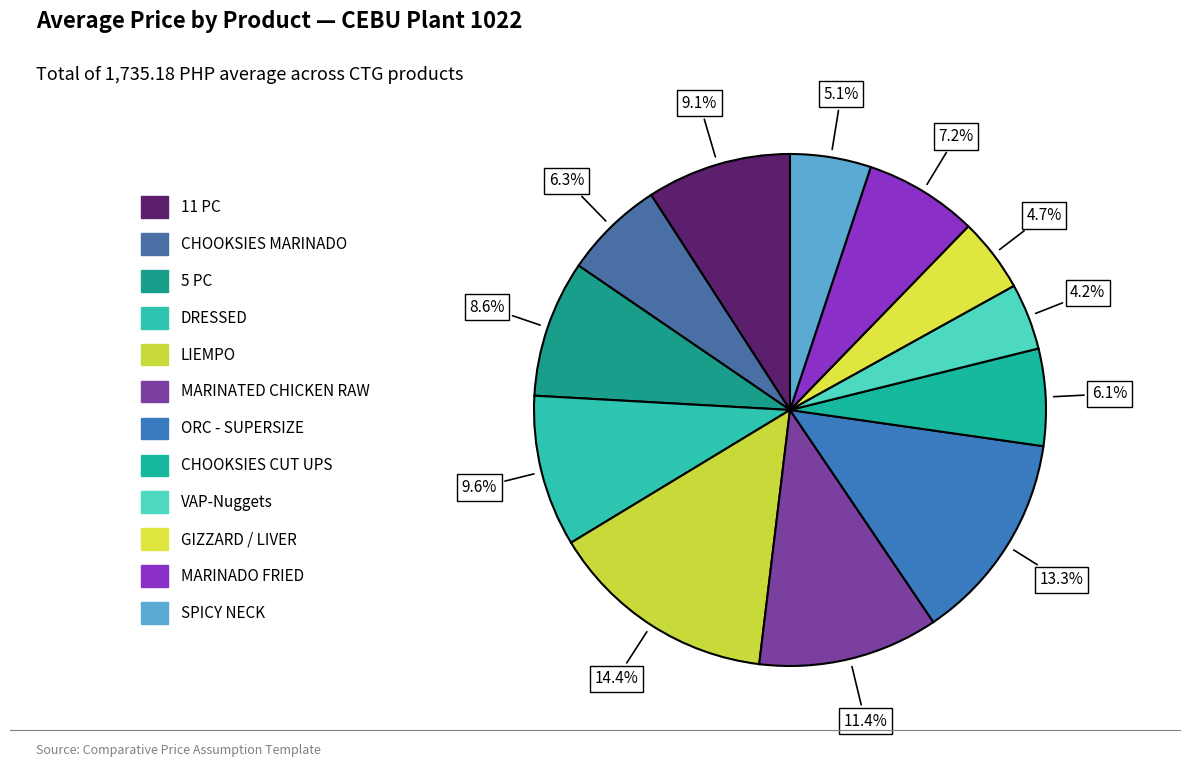

Count the number of slices in the pie.

12